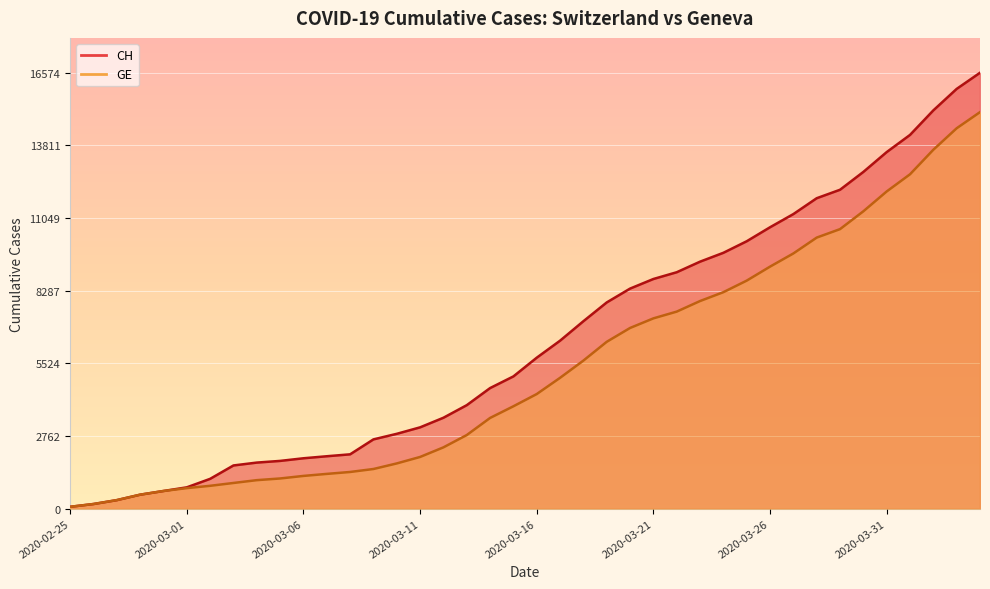

True or false: CH and GE intersect in this chart.

False